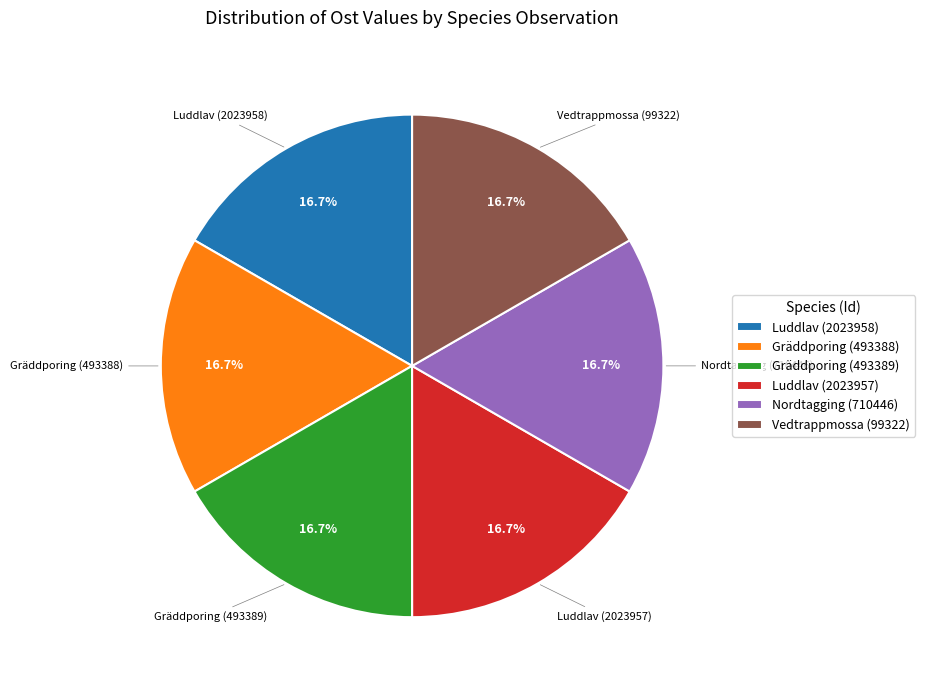

What percentage is NOT represented by Gräddporing (493388)?

83.3%